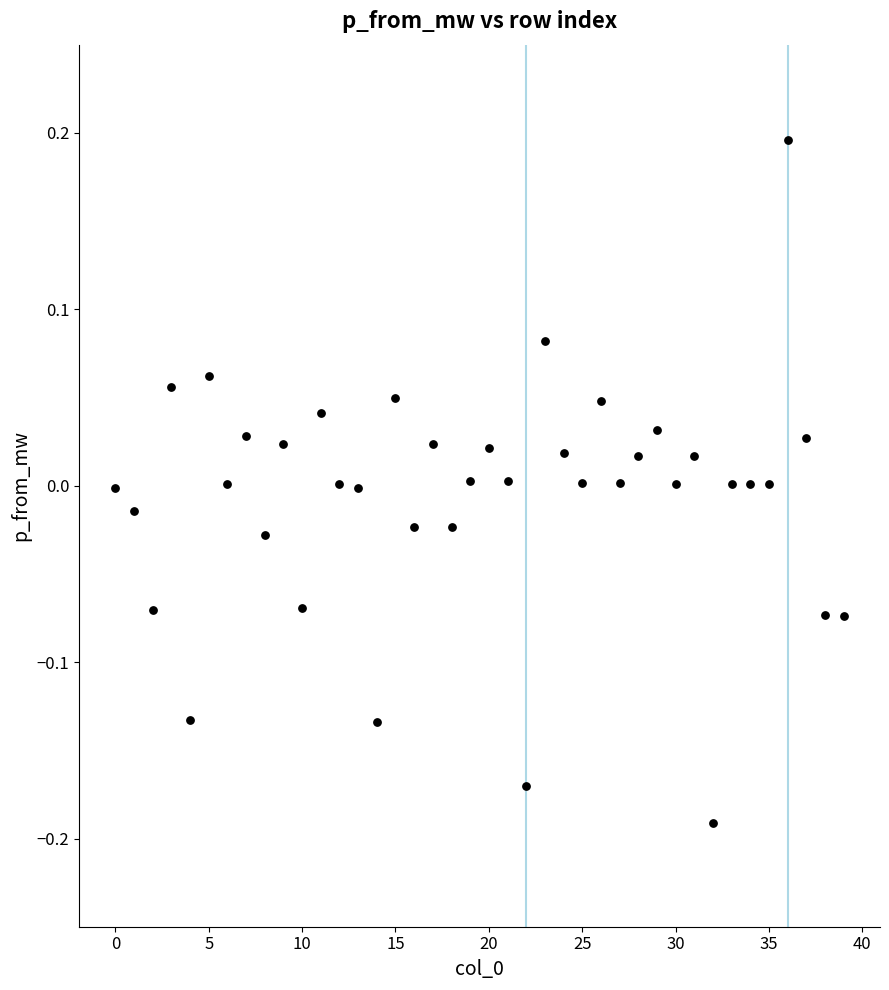

How many data points are displayed?

40